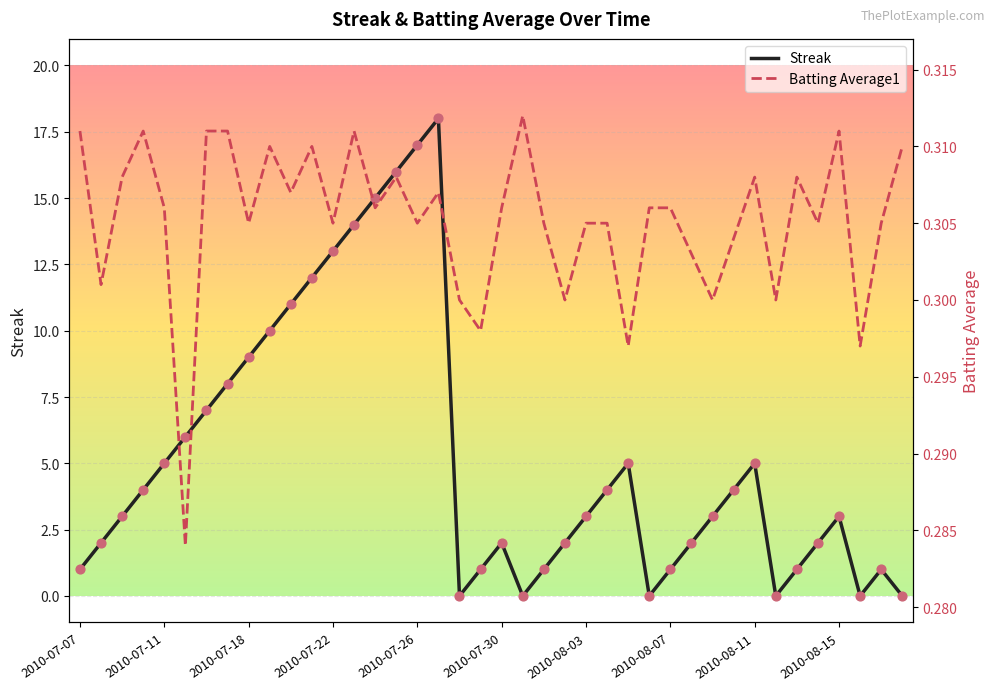

Which series contains the lowest Y value?

Streak